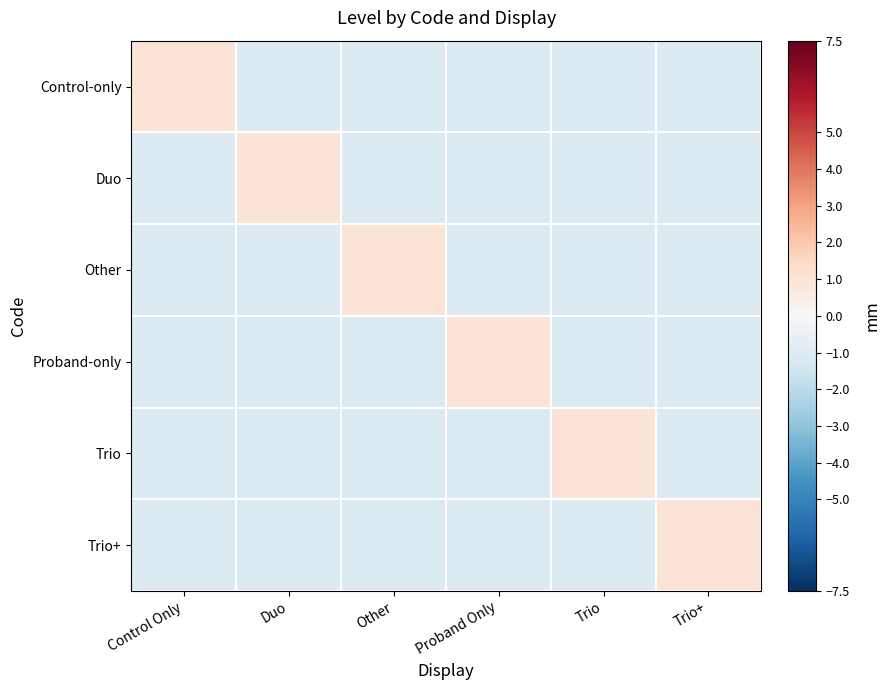

List the series in order of their peak value, lowest first.

Control-only, Duo, Other, Proband-only, Trio, Trio+